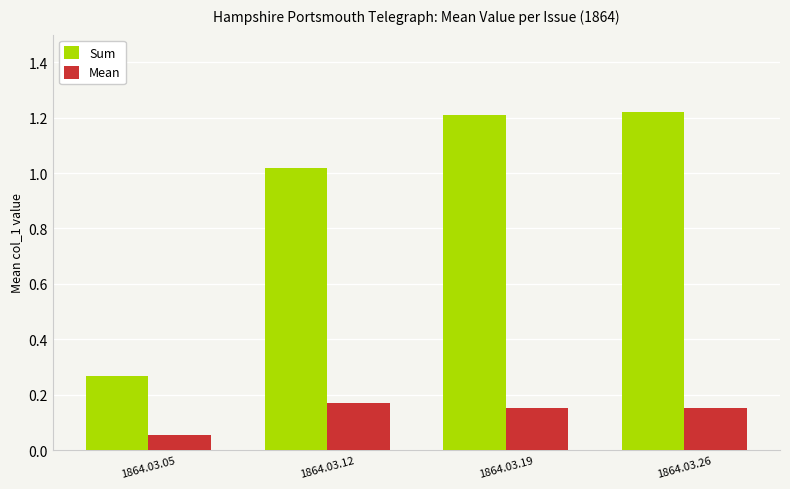

At how many categories does at least one series exceed 1?

3